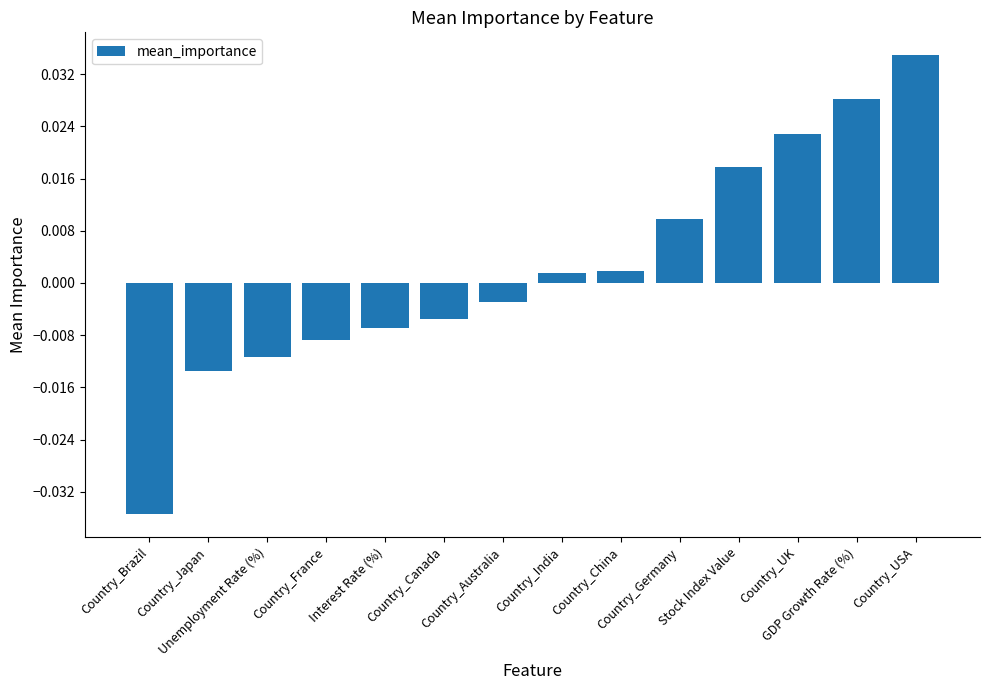

List the labels in order of value, smallest first.

Country_Brazil, Country_Japan, Unemployment Rate (%), Country_France, Interest Rate (%), Country_Canada, Country_Australia, Country_India, Country_China, Country_Germany, Stock Index Value, Country_UK, GDP Growth Rate (%), Country_USA